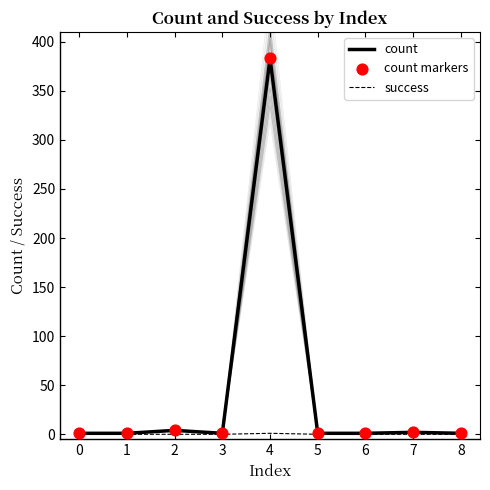

At which category is the sum across all series the highest?

4